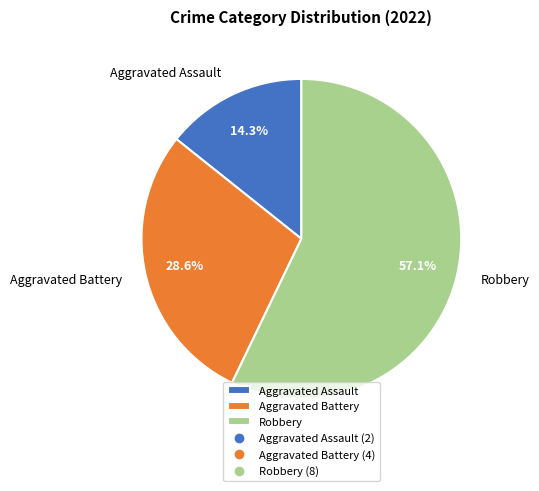

Does any single category account for the majority?

Yes